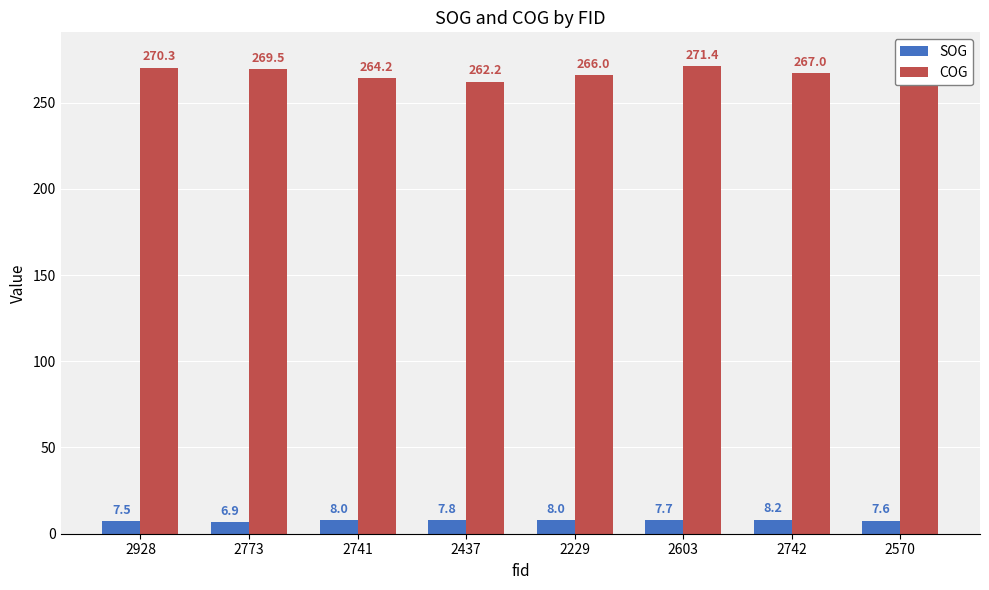

Is the value of SOG at 2928 greater than the value of COG at 2741?

No